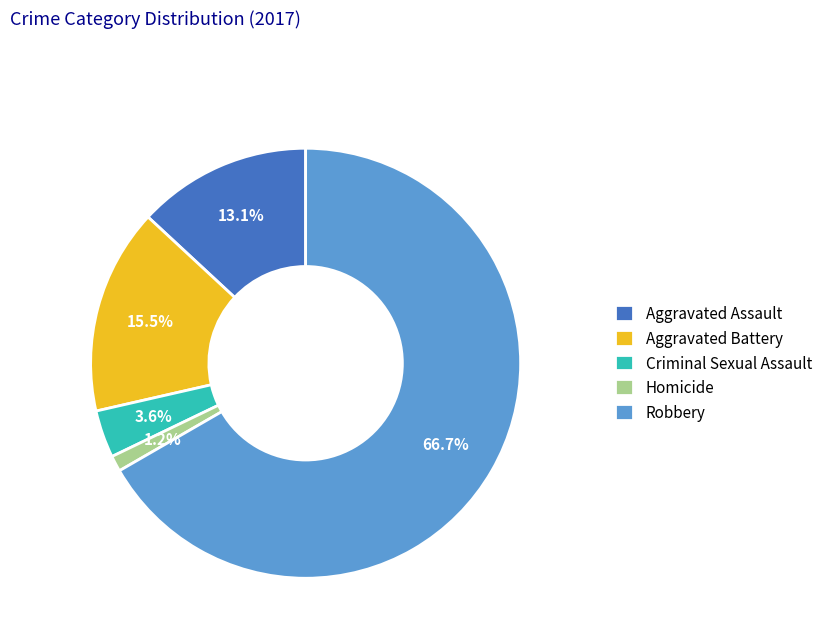

To the nearest percent, what is the difference between the Homicide and Robbery slice percentages?

65%